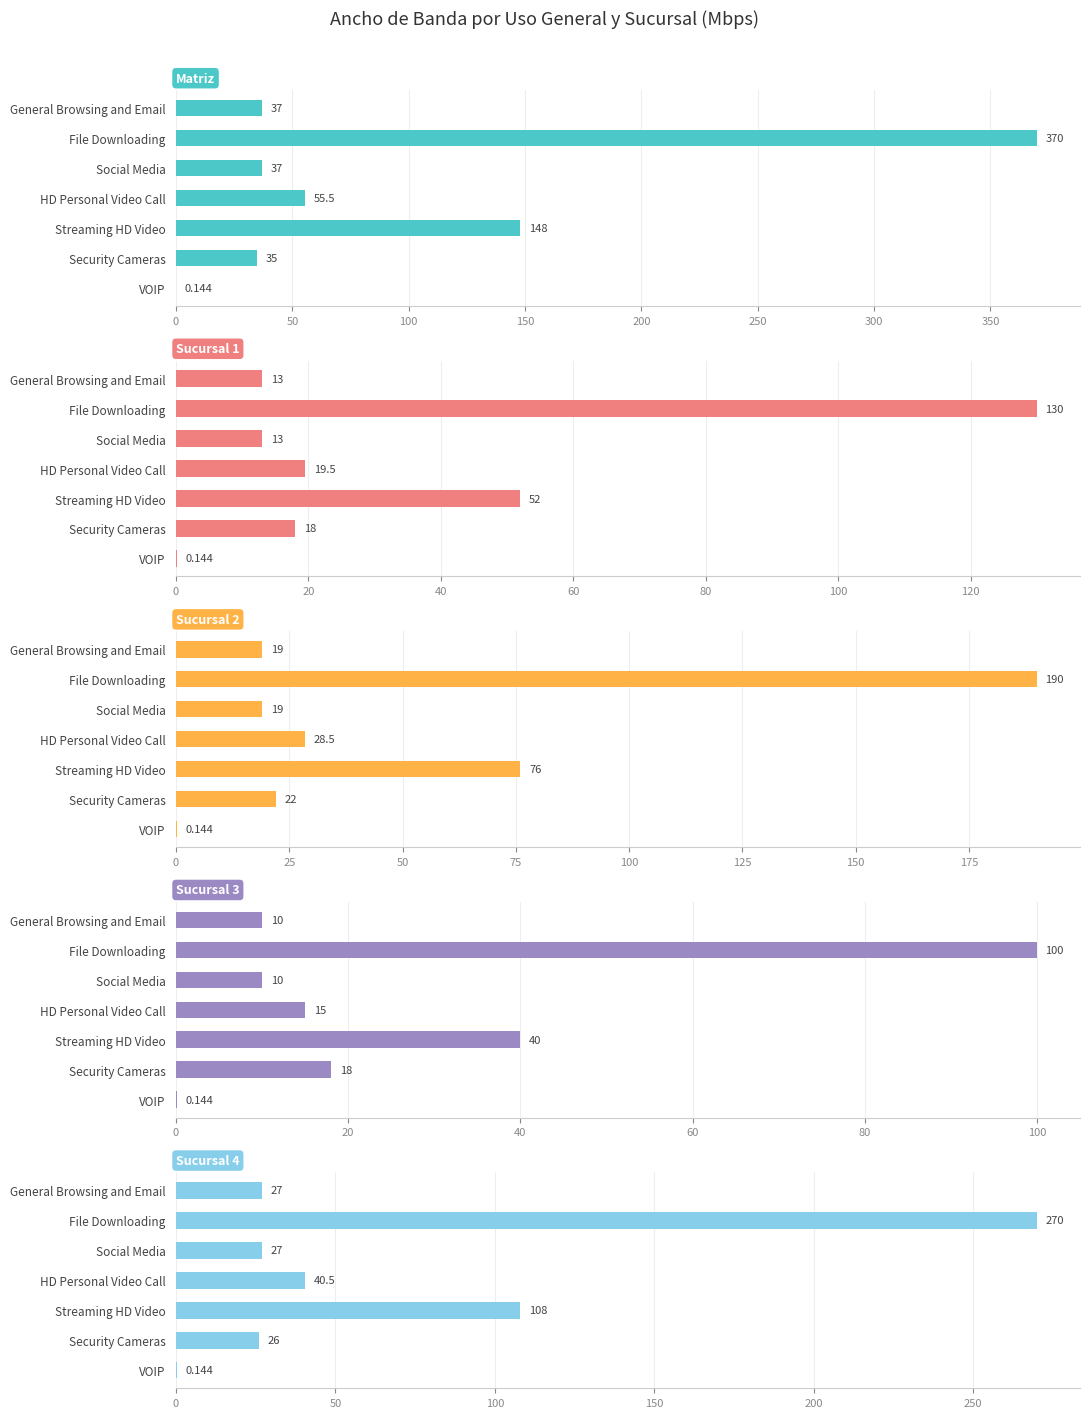

Is it true that Sucursal 1 equals 70.1 at 200?

False